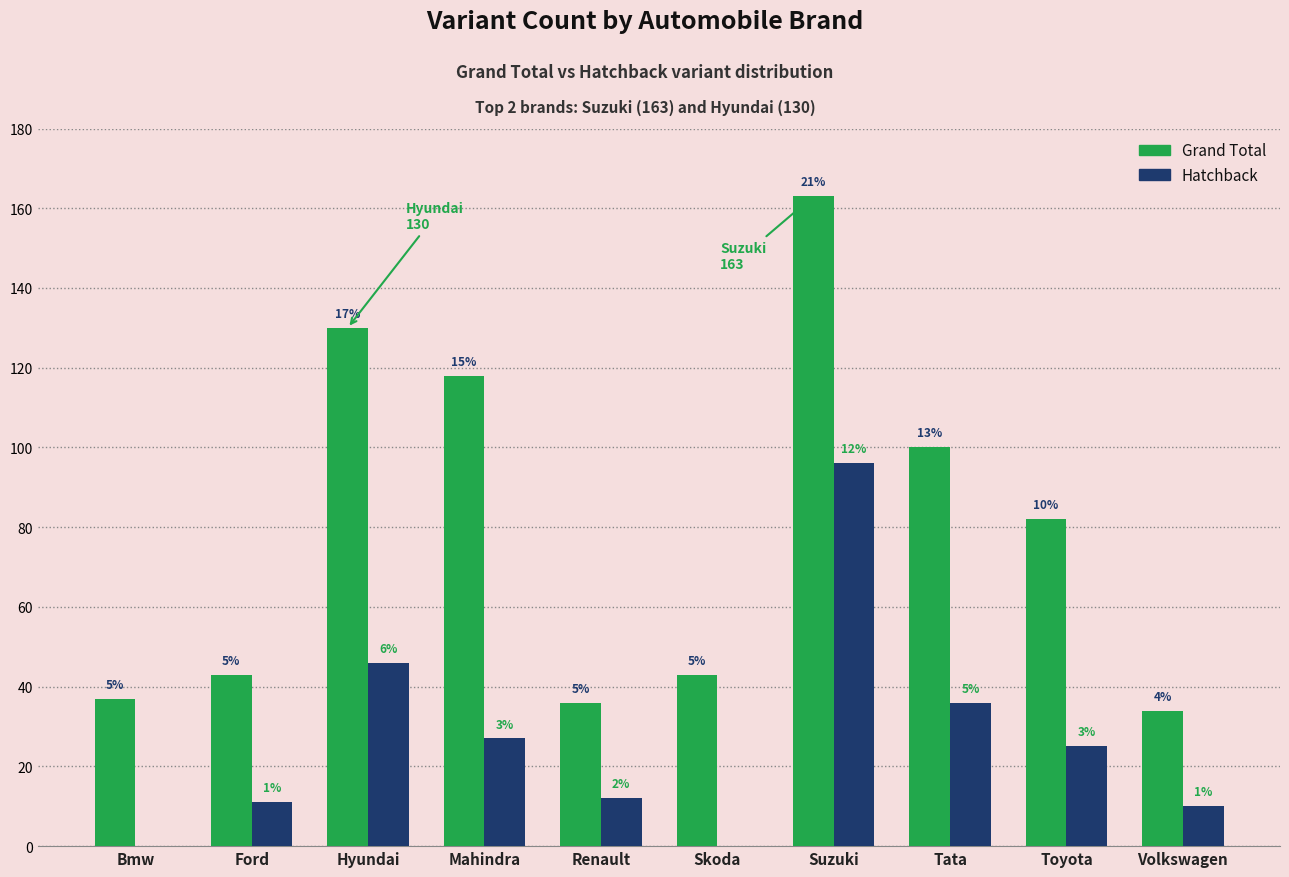

Does the chart contain stacked bars?

No